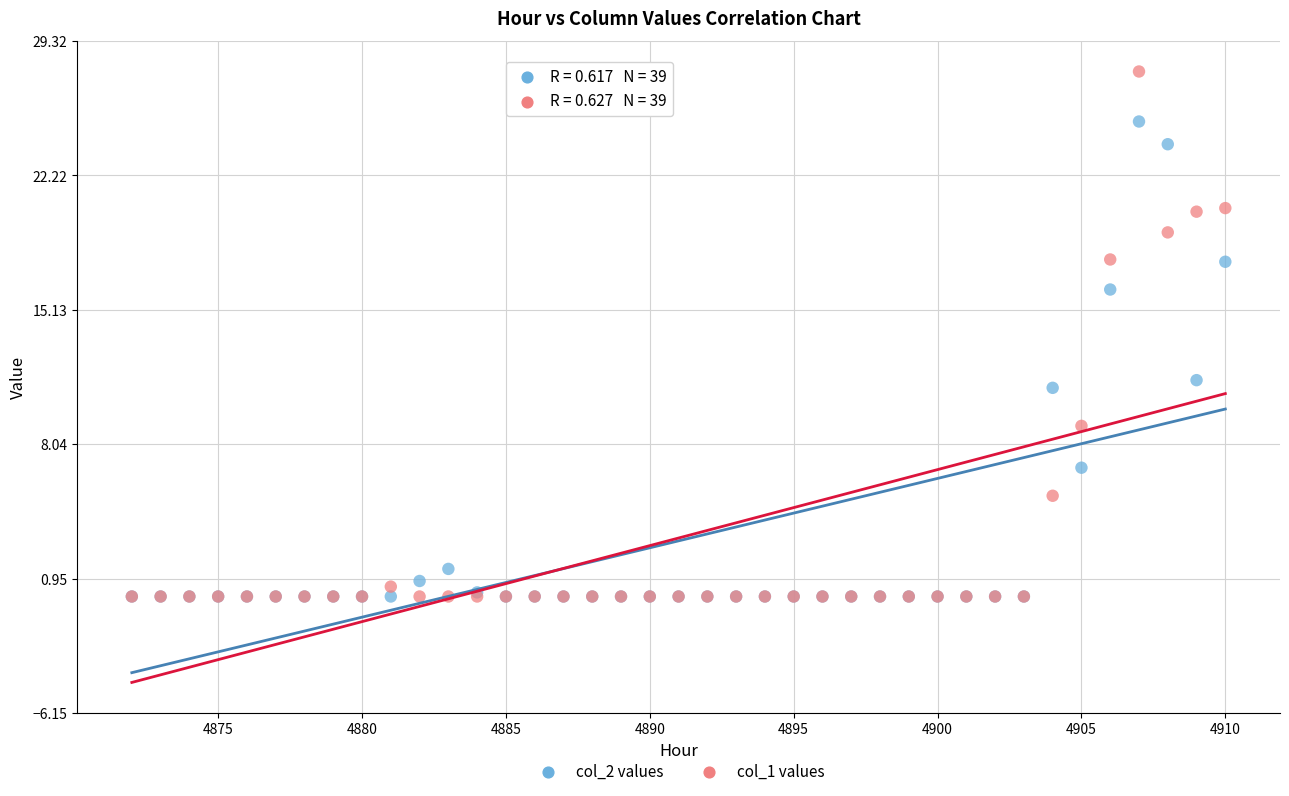

Which series reaches the maximum Y coordinate?

col_1 values